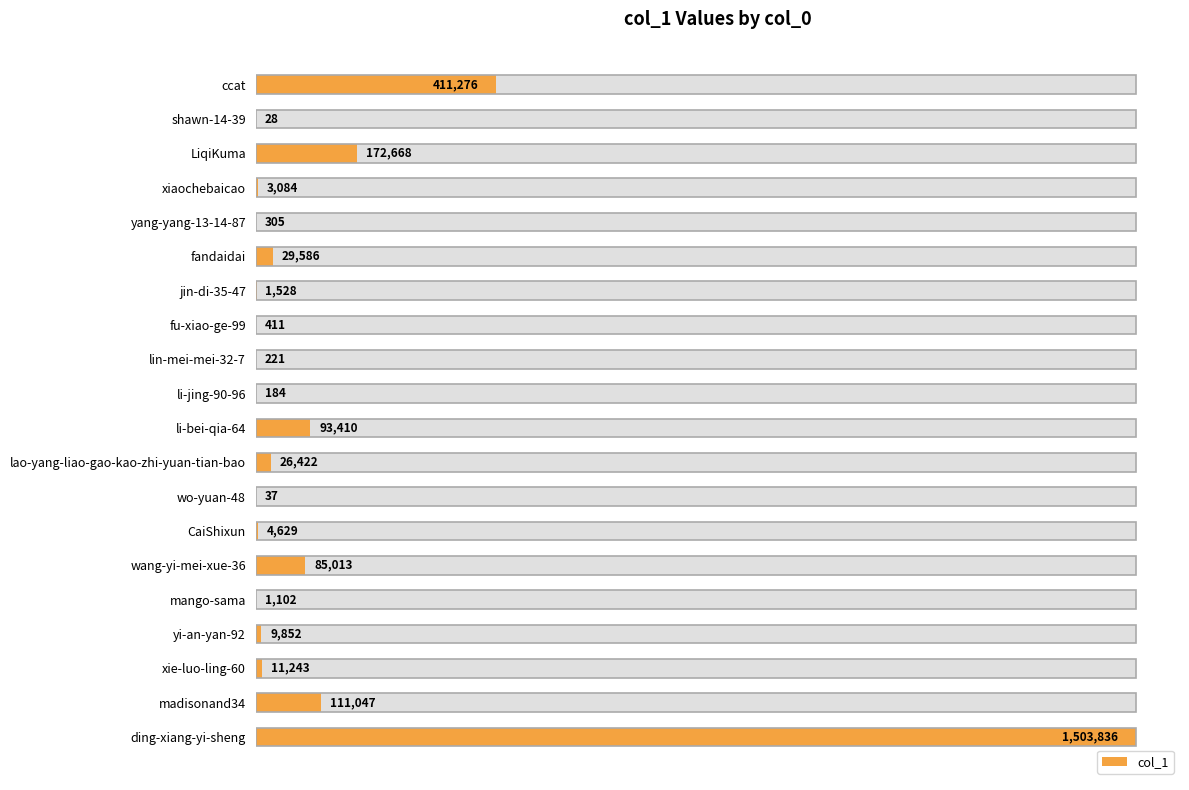

The value at lin-mei-mei-32-7 is 0.0. True or false?

False